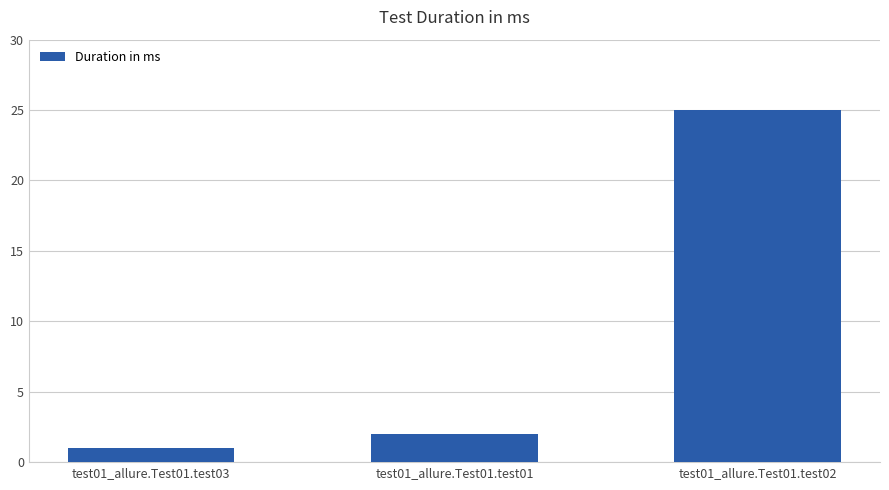

What is the ratio of the value at test01_allure.Test01.test02 to the value at test01_allure.Test01.test01?

12.5